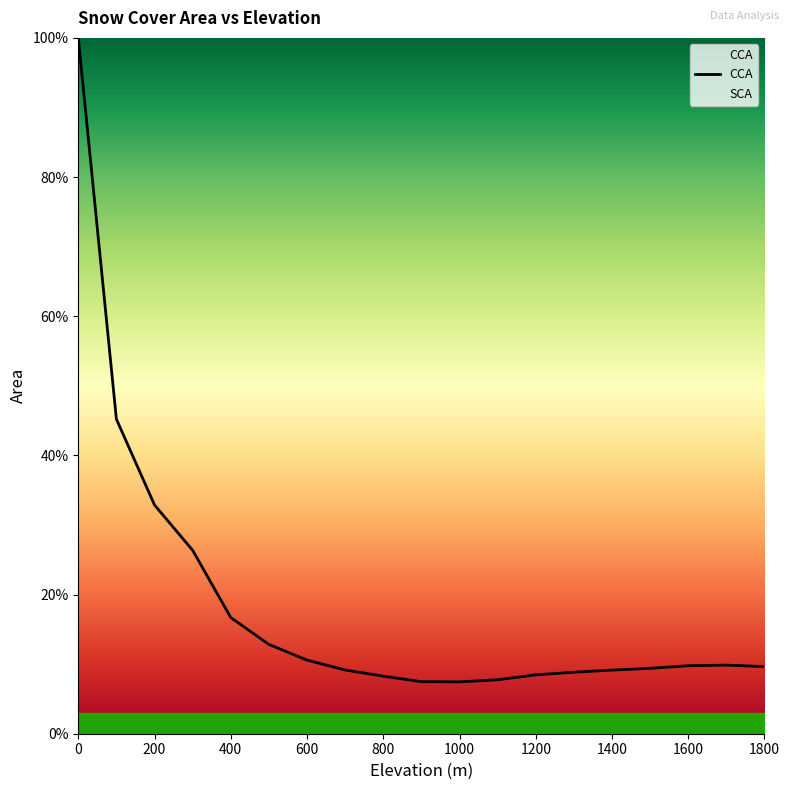

What is the change in value from 1200 to 1800?

+1.2